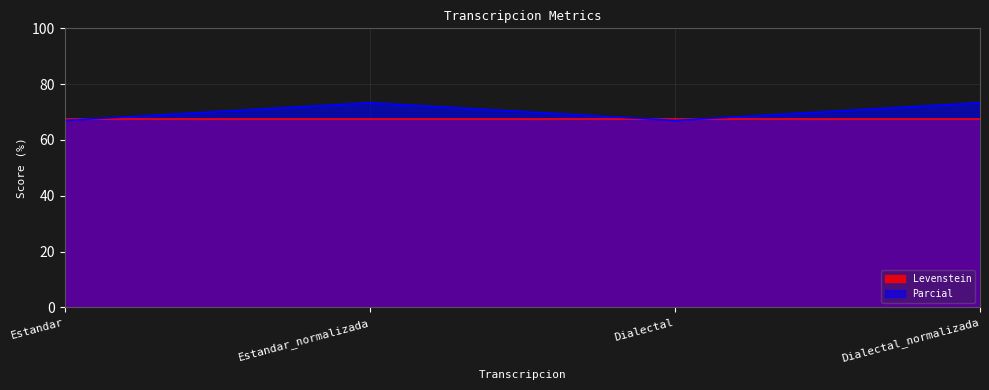

True or false: the data shows 67.0 at Dialectal.

True